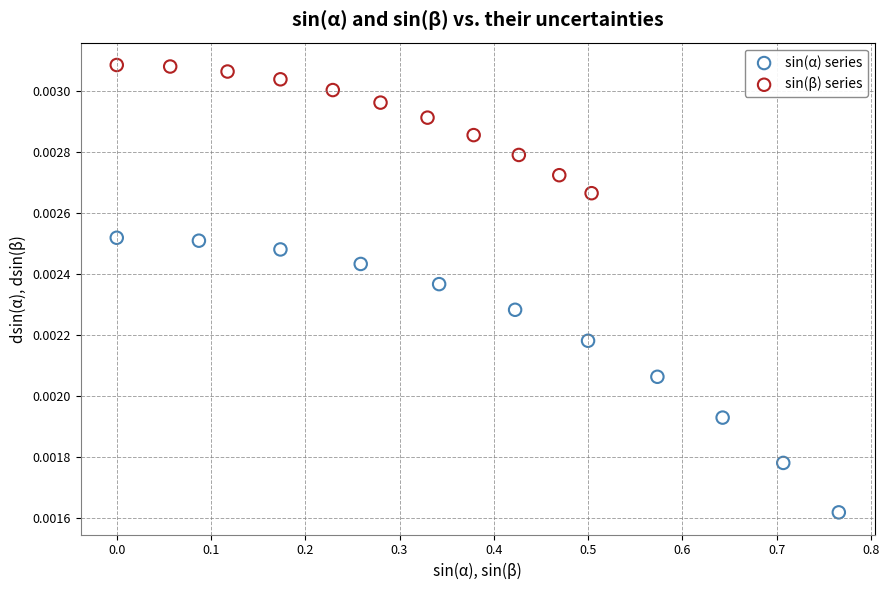

Which series reaches the minimum Y coordinate?

sin(α) series